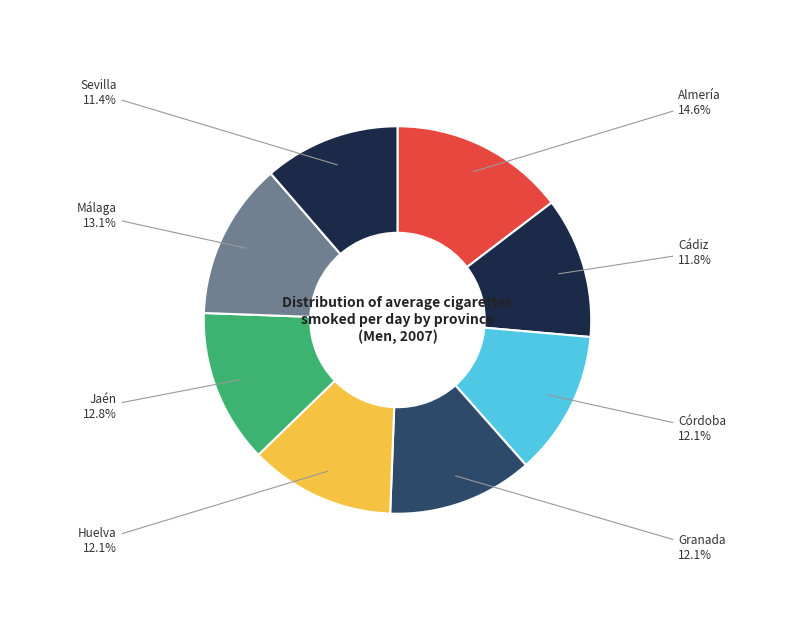

Which slice is the largest?

Almería